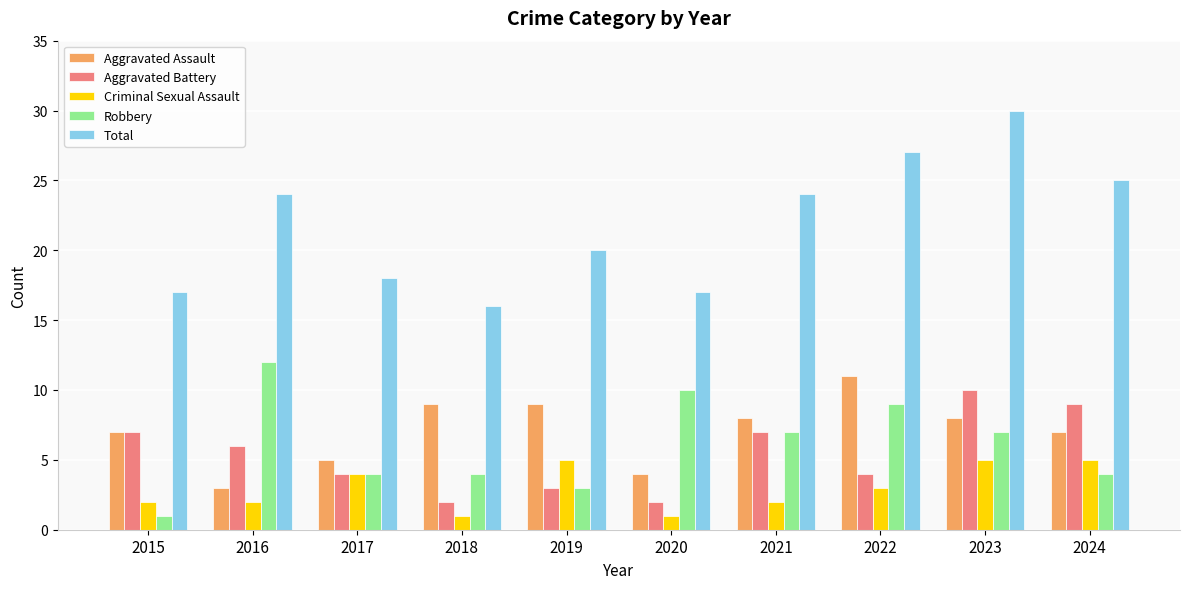

Read the Criminal Sexual Assault value at 2019.

5